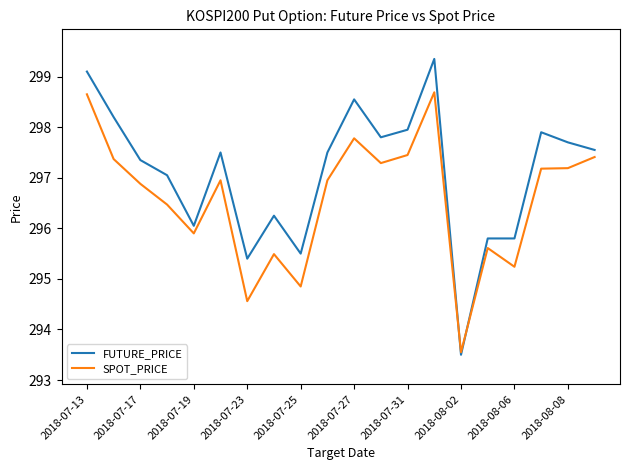

Which series has the largest total across all categories?

FUTURE_PRICE